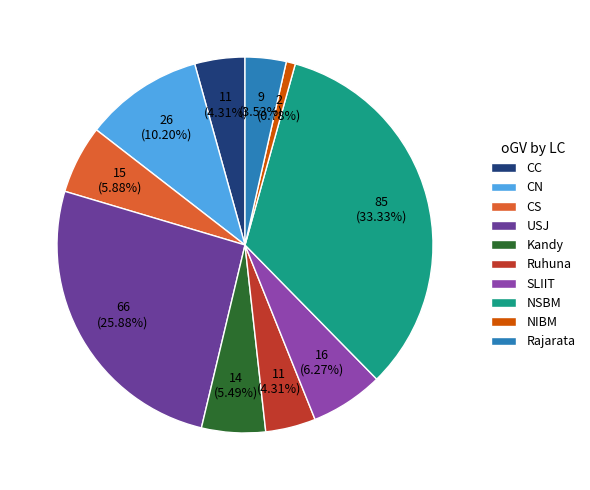

Is the sum of CC and SLIIT greater than half?

No